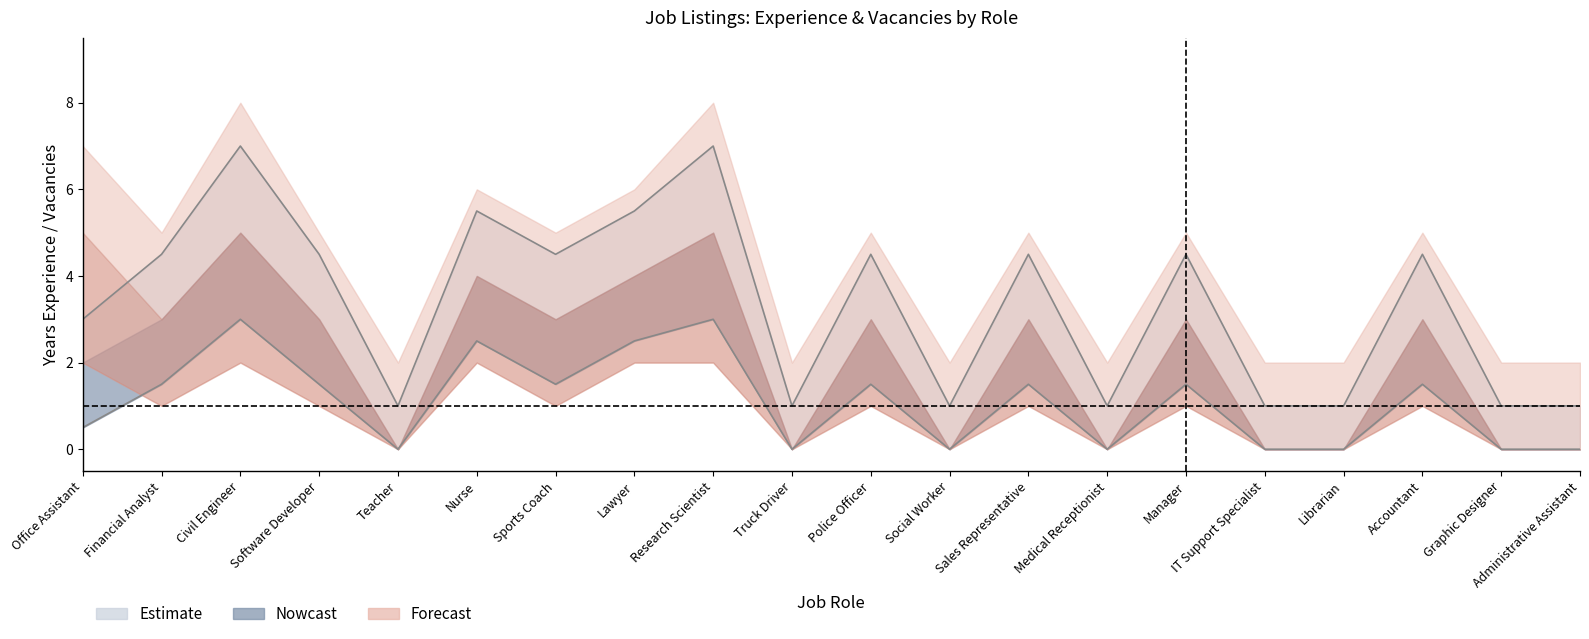

Is it true that Years Experience Upper (Estimate) equals 1.0 at Teacher?

True